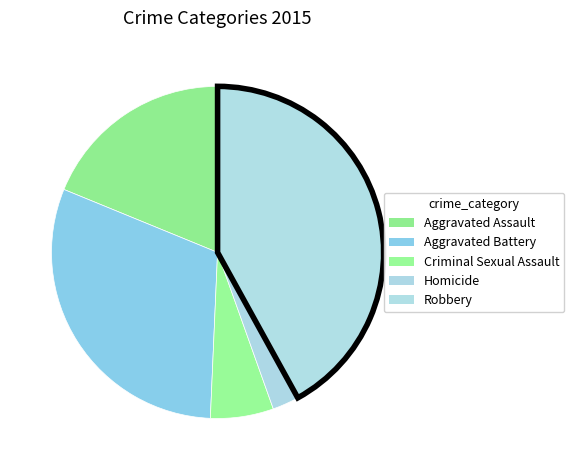

Is the sum of Robbery and Criminal Sexual Assault greater than half?

No